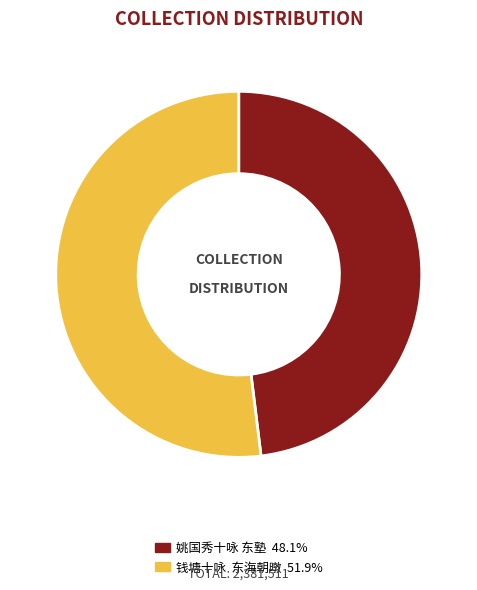

Is the sum of 姚国秀十咏 东塾 and 钱塘十咏 东海朝暾 greater than half?

Yes